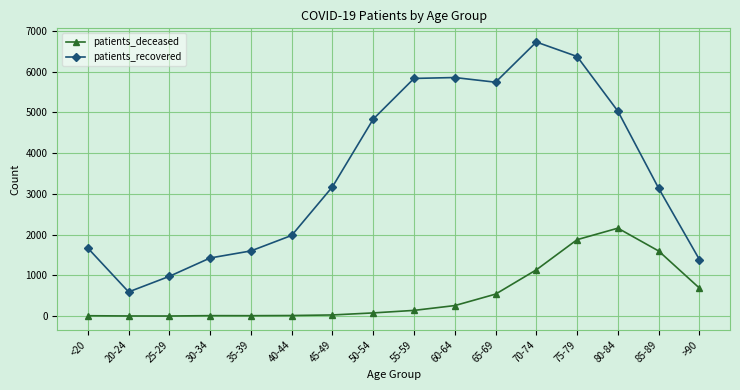

What are all the series names shown in the legend?

patients_deceased, patients_recovered